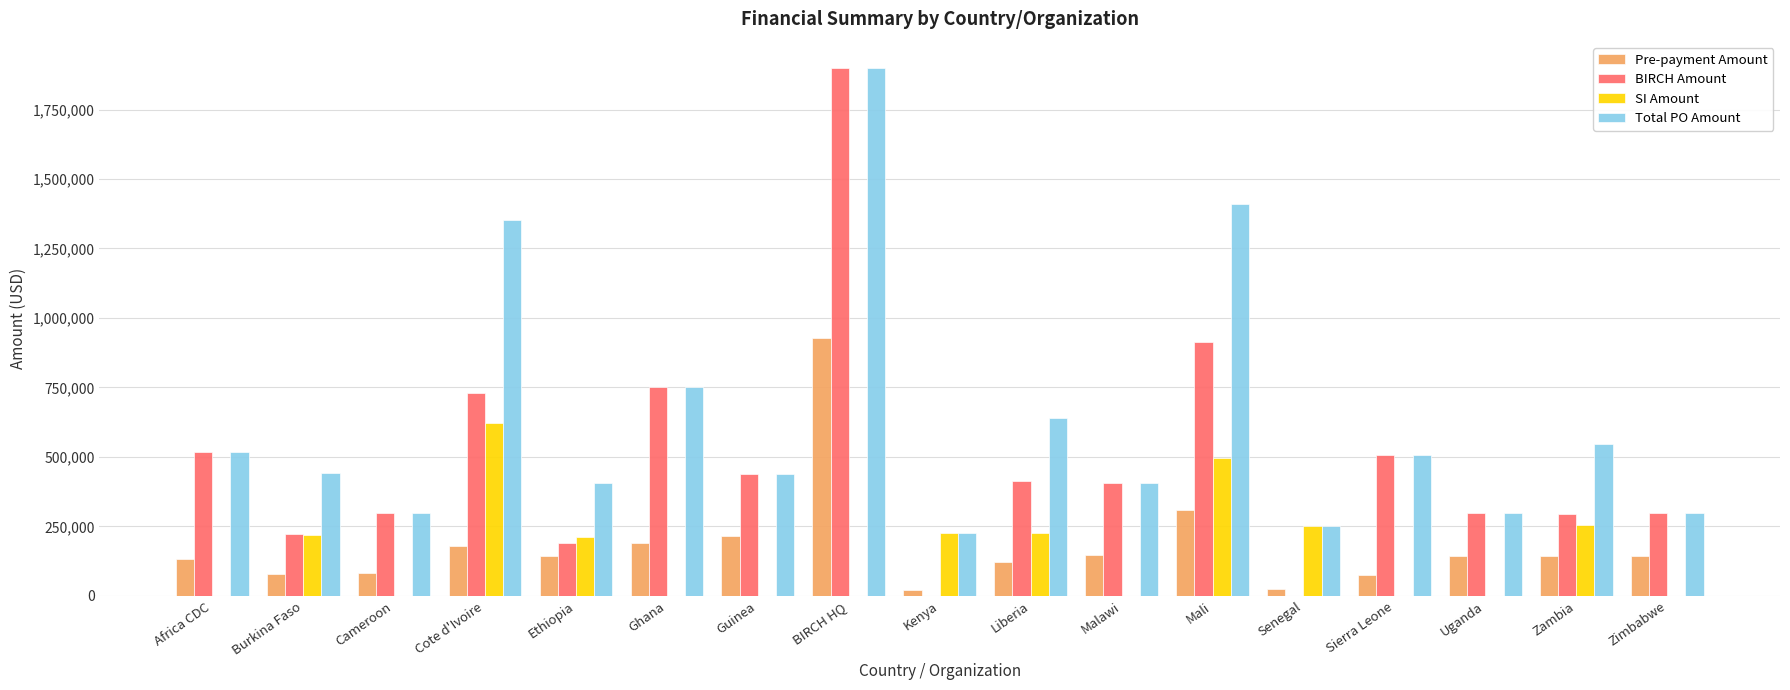

What is the spread (max minus min) of values at Uganda?

298571